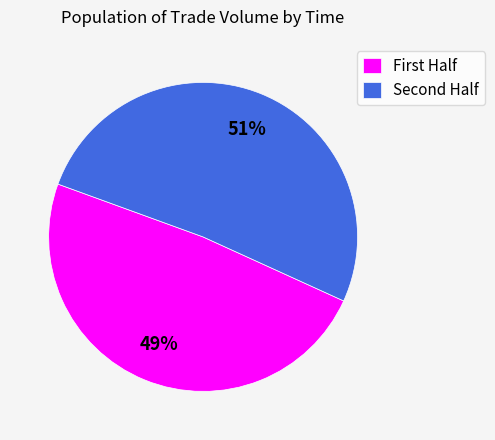

Rank the categories by value from lowest to highest.

First Half, Second Half